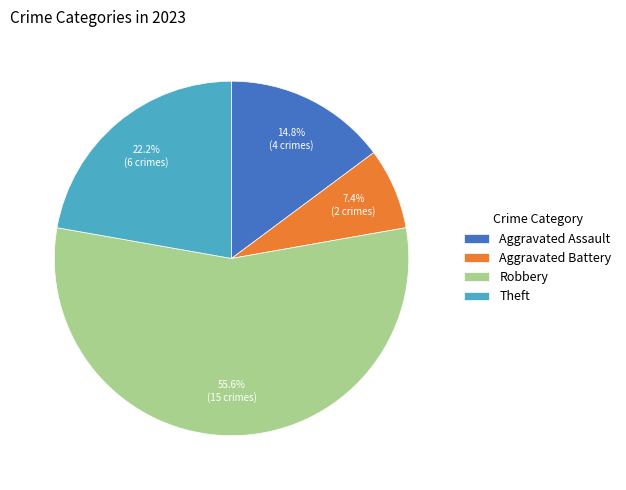

How much of the chart is everything except Theft?

77.8%